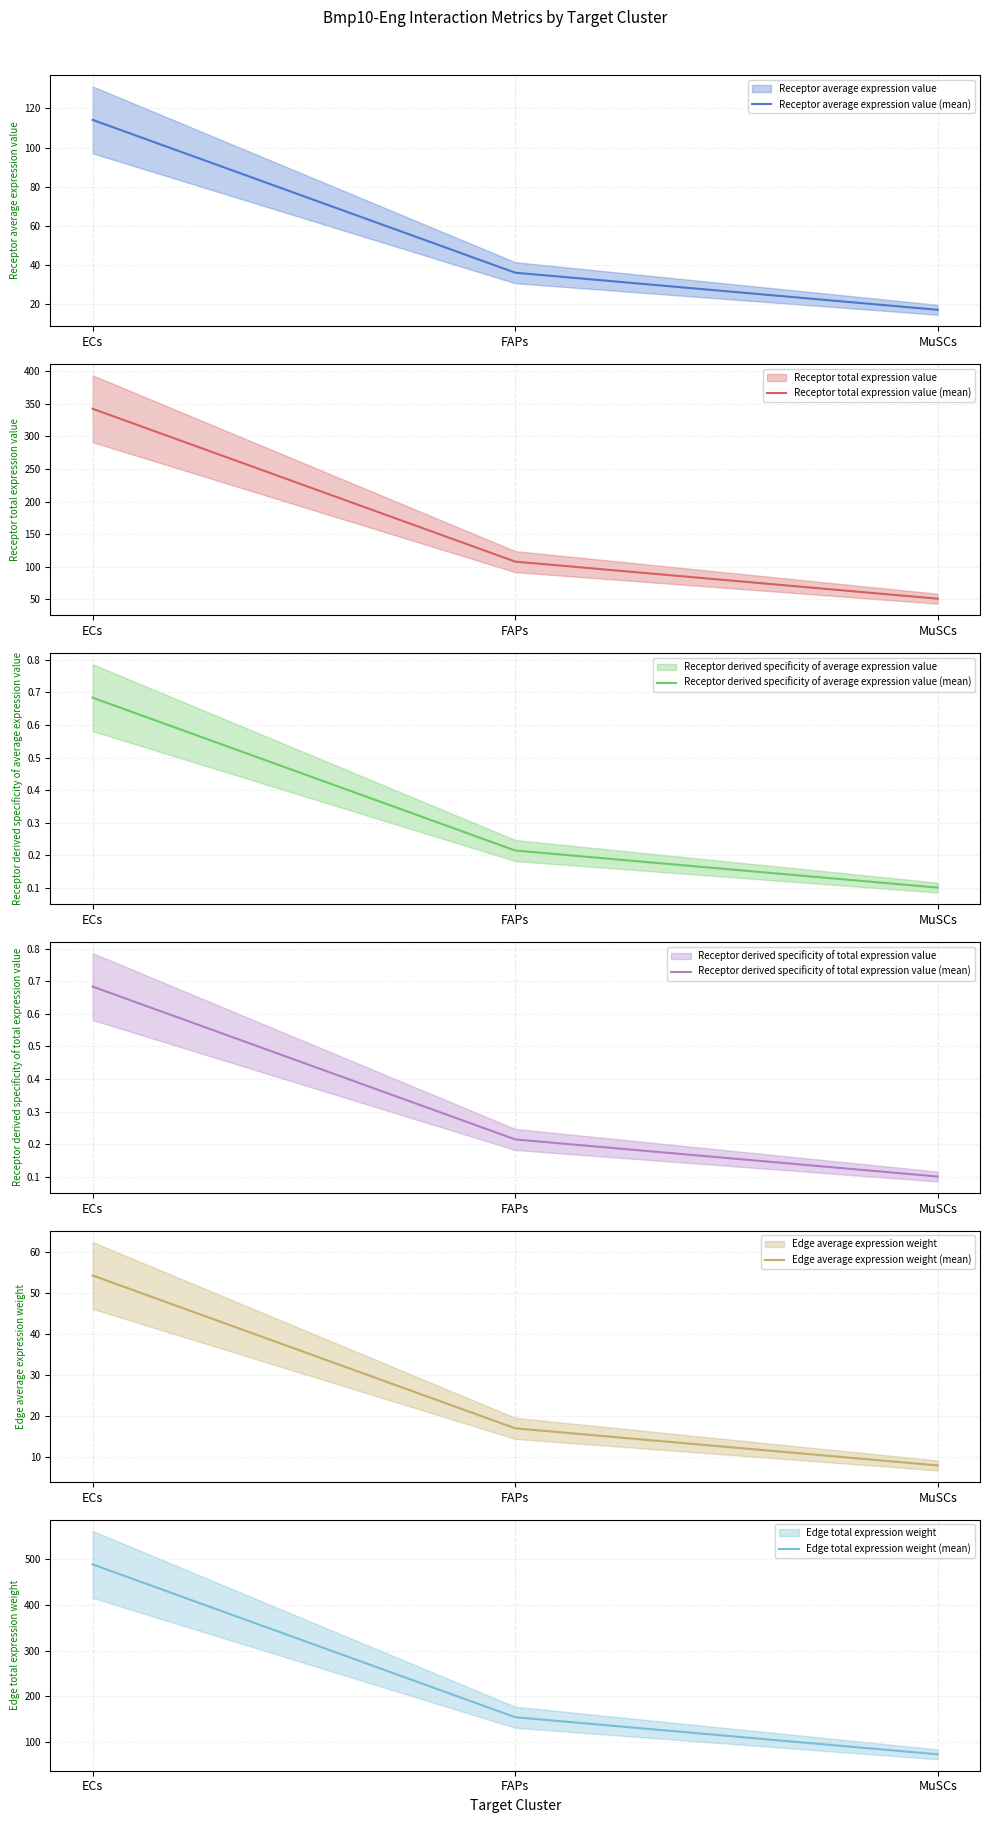

At FAPs, list the series in order from largest to smallest.

Edge total expression weight (mean), Receptor total expression value (mean), Receptor average expression value (mean), Edge average expression weight (mean), Receptor derived specificity of average expression value (mean), Receptor derived specificity of total expression value (mean)